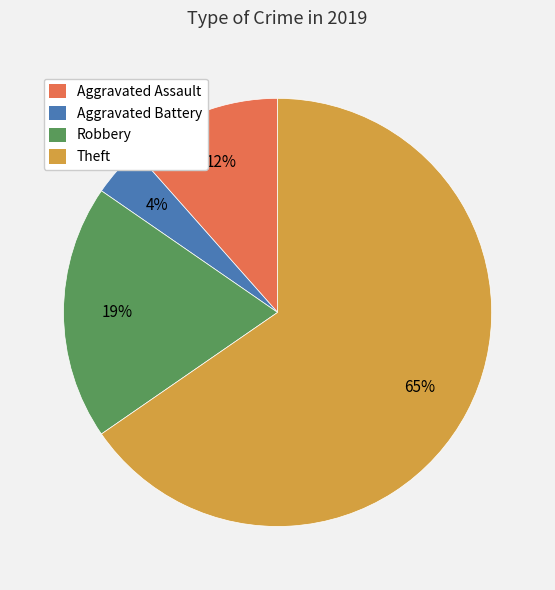

Between Robbery and Aggravated Assault, which is larger?

Robbery